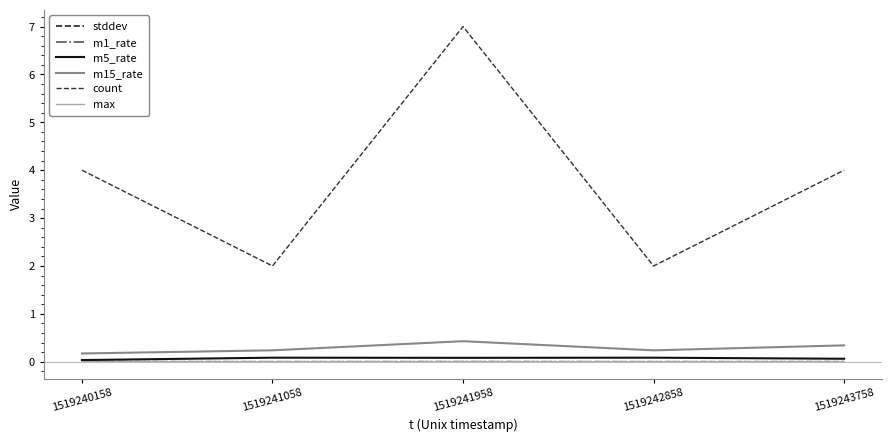

Reading left to right, transcribe all the data shown in this chart.

stddev: 0.0	0.0	0.0	0.0	0.0
m1_rate: 0.0	0.0	0.0	0.0	0.0
m5_rate: 0.0	0.1	0.1	0.1	0.1
m15_rate: 0.2	0.2	0.4	0.2	0.3
count: 4.0	2.0	7.0	2.0	4.0
max: 0.0	0.0	0.0	0.0	0.0